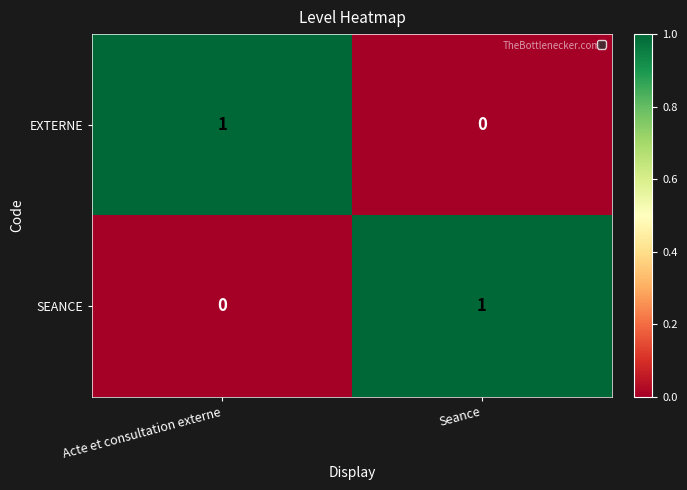

Where is EXTERNE nearest to the value 0?

Seance